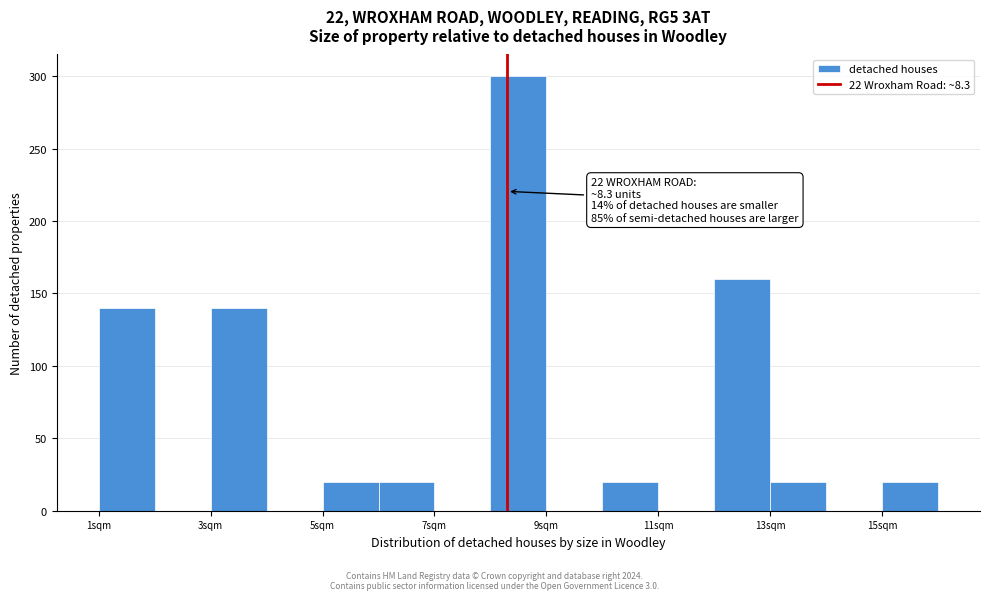

Over which range of the x-axis is the bar tallest?

8 to 9